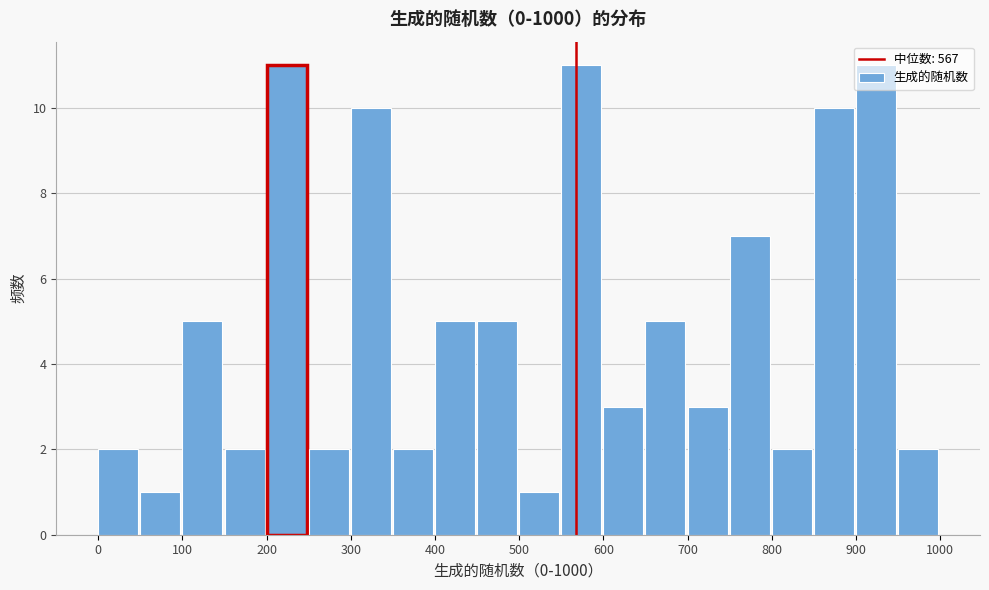

How tall is the bar that spans 600 to 650 on the x-axis? The values are not printed on the chart, so give them approximately, as read against the axis.

3